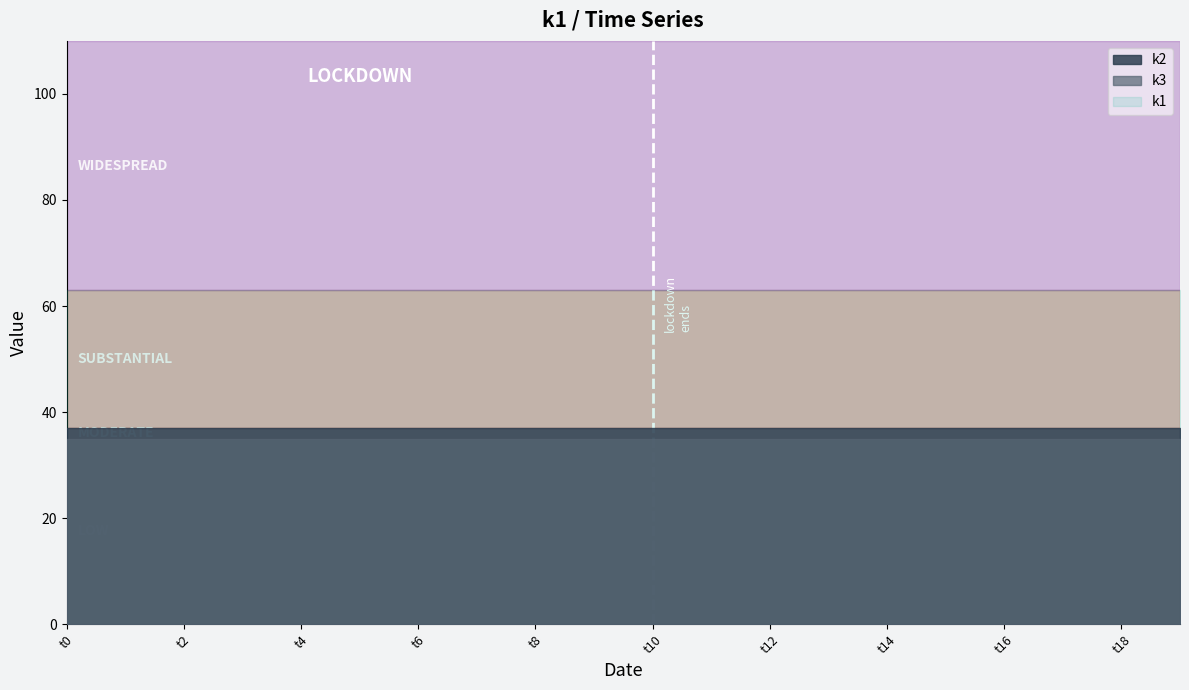

True or false: k3 and k2 intersect in this chart.

False